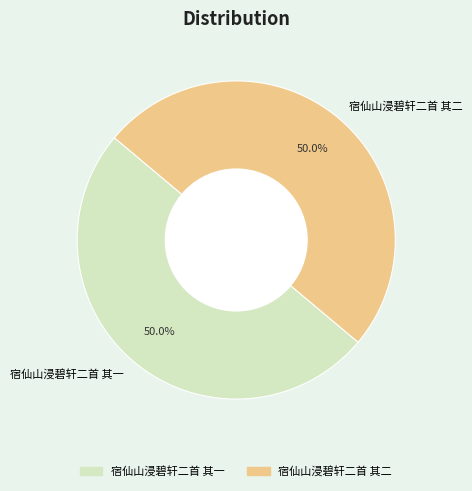

What is the ratio of the value at 宿仙山浸碧轩二首 其二 to the value at 宿仙山浸碧轩二首 其一?

1.0